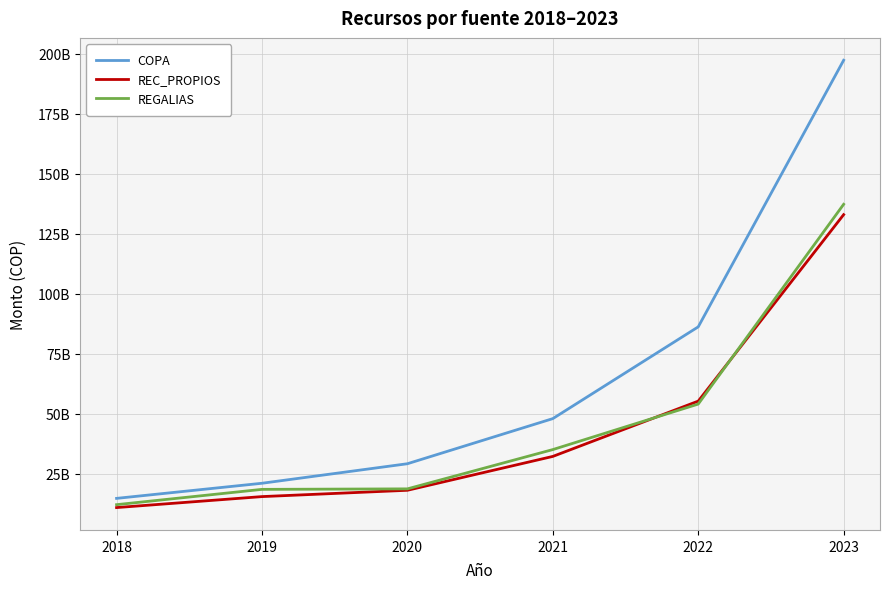

Does the chart have visible grid lines?

Yes